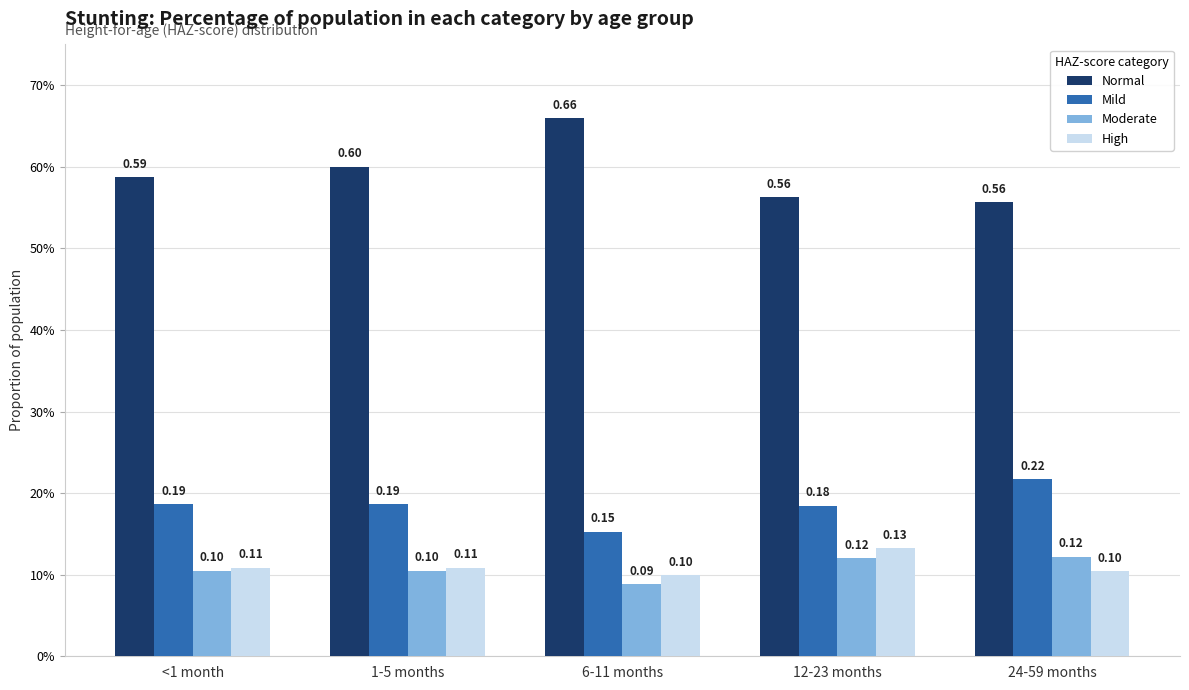

Are the bars grouped side by side (vs. stacked)?

Yes